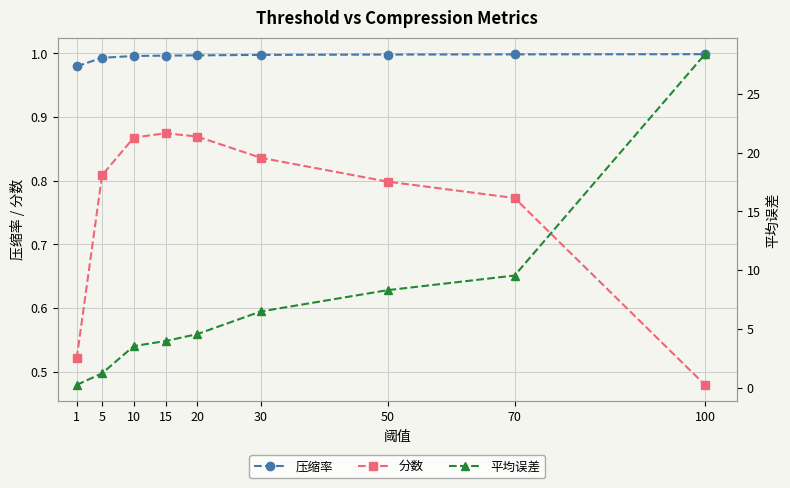

What are all the series names shown in the legend?

压缩率, 分数, 平均误差